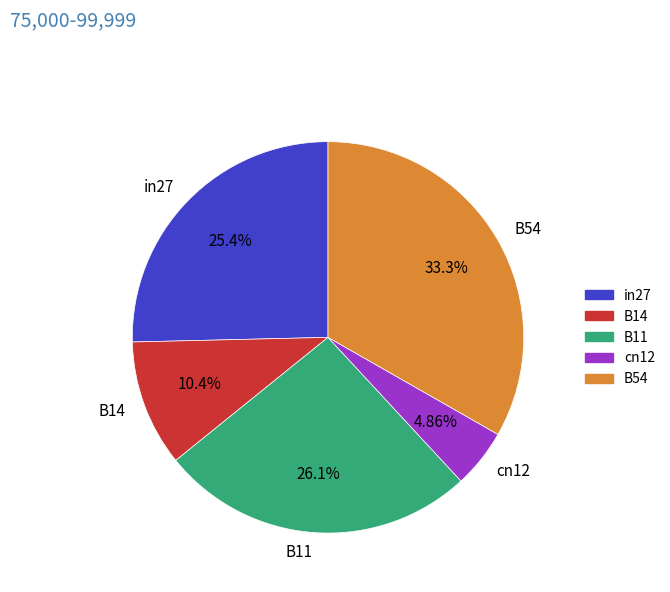

How many segments does this pie chart have?

5